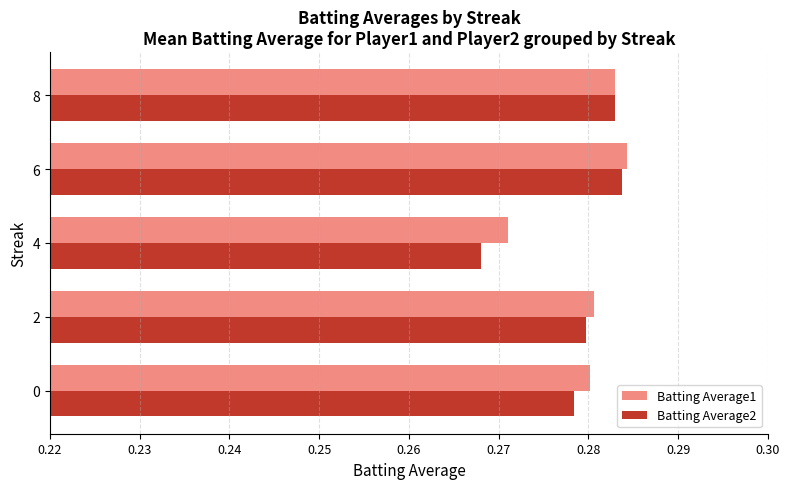

What is the sum of the Batting Average2 values at 4 and 0?

0.5